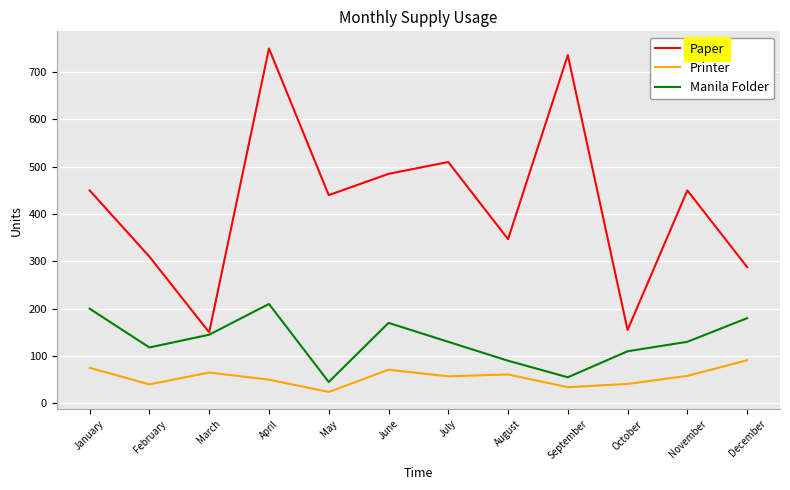

What value does the Manila Folder series have at February?

118